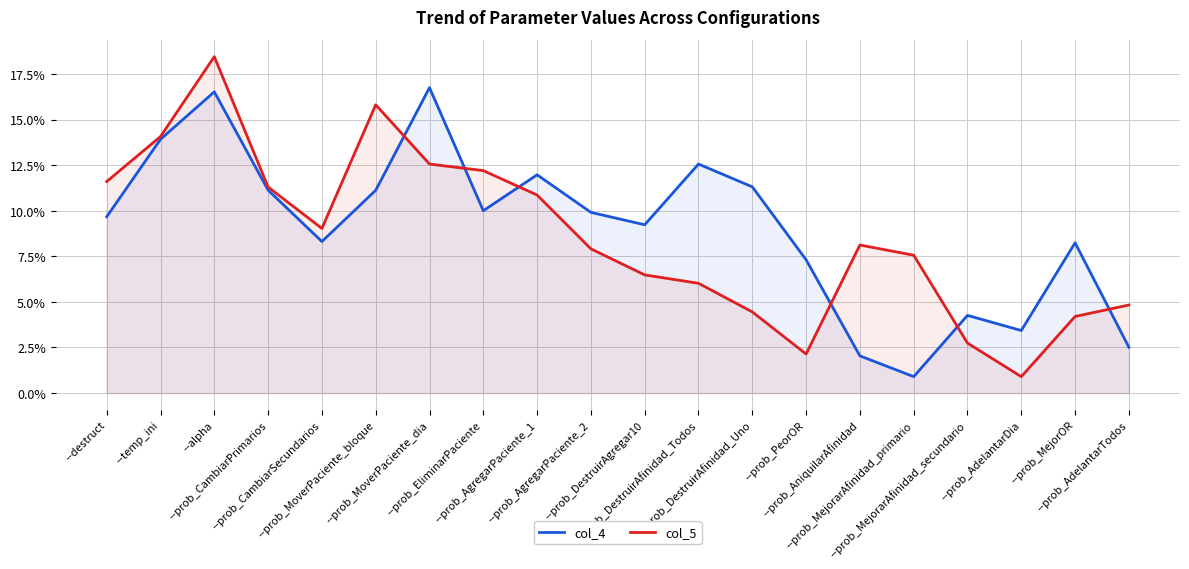

What is the total value across all series at --prob_CambiarPrimarios?

0.2